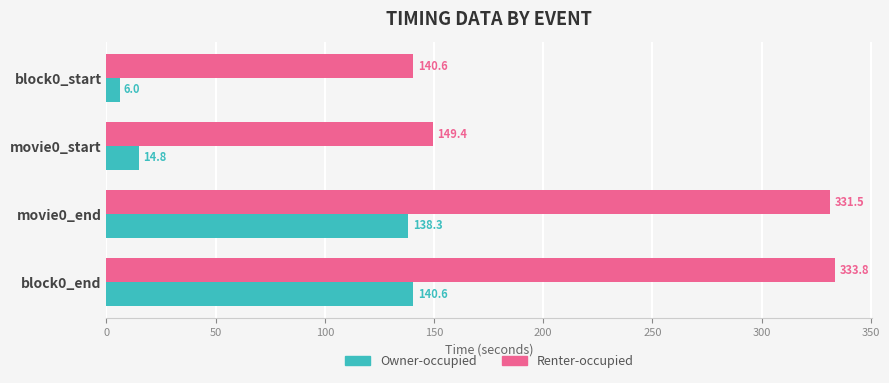

Read the Renter-occupied value at movie0_start.

149.4